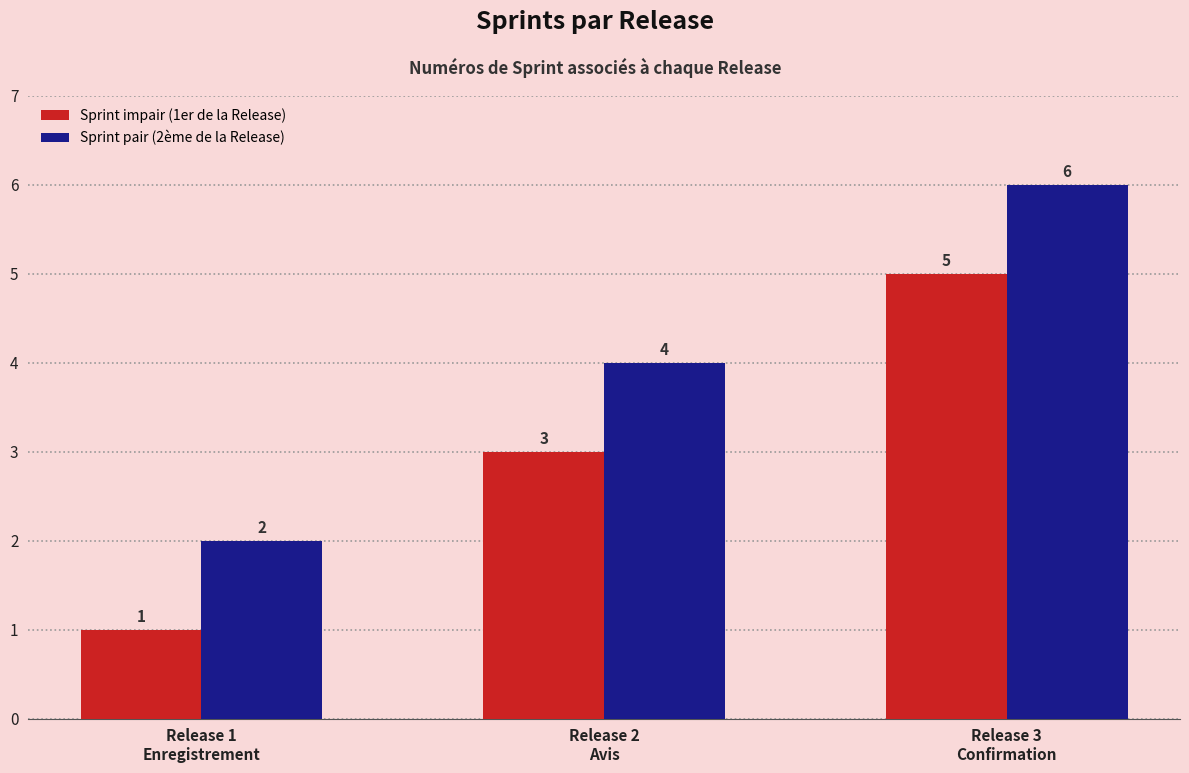

What is the average value of the Sprint pair (2ème de la Release) series?

4